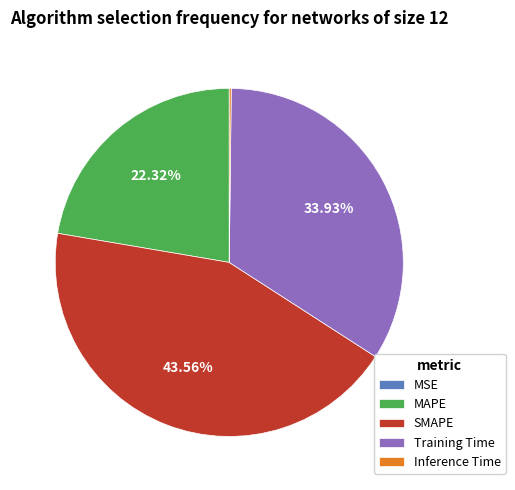

To the nearest percent, what percentage of the pie is Training Time?

34%